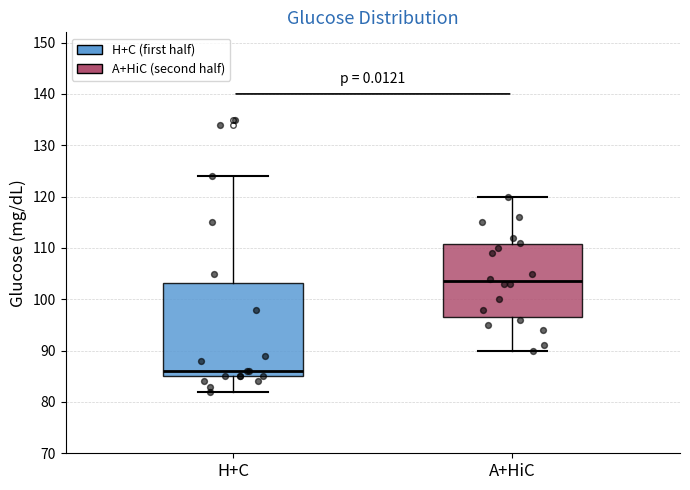

Where is the lower edge of the box for A+HiC on the y-axis? The values are not printed on the chart, so give them approximately, as read against the axis.

97